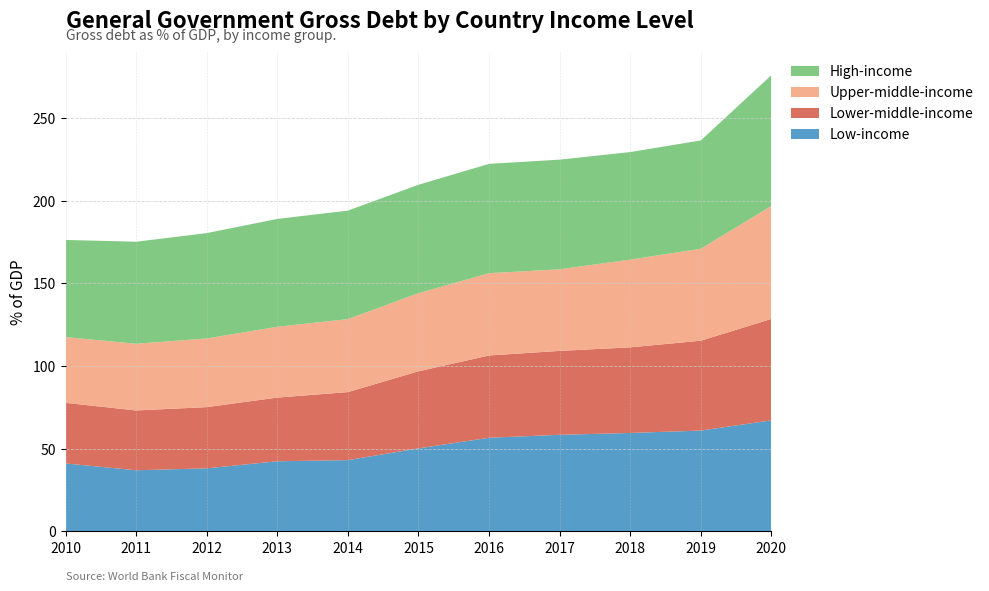

Reading left to right, list all the values displayed in this chart.

Low-income: 2010=41.0	2011=36.8	2012=38.0	2013=42.3	2014=43.0	2015=50.1	2016=56.5	2017=58.3	2018=59.4	2019=60.9	2020=67.0
Lower-middle-income: 2010=36.7	2011=36.2	2012=37.0	2013=38.5	2014=41.2	2015=46.6	2016=49.8	2017=50.8	2018=51.8	2019=54.4	2020=61.4
Upper-middle-income: 2010=39.8	2011=40.4	2012=41.6	2013=42.9	2014=44.2	2015=47.3	2016=49.8	2017=49.4	2018=53.1	2019=55.6	2020=68.4
High-income: 2010=58.8	2011=61.8	2012=63.8	2013=65.3	2014=65.6	2015=65.6	2016=66.2	2017=66.4	2018=65.1	2019=65.6	2020=79.2